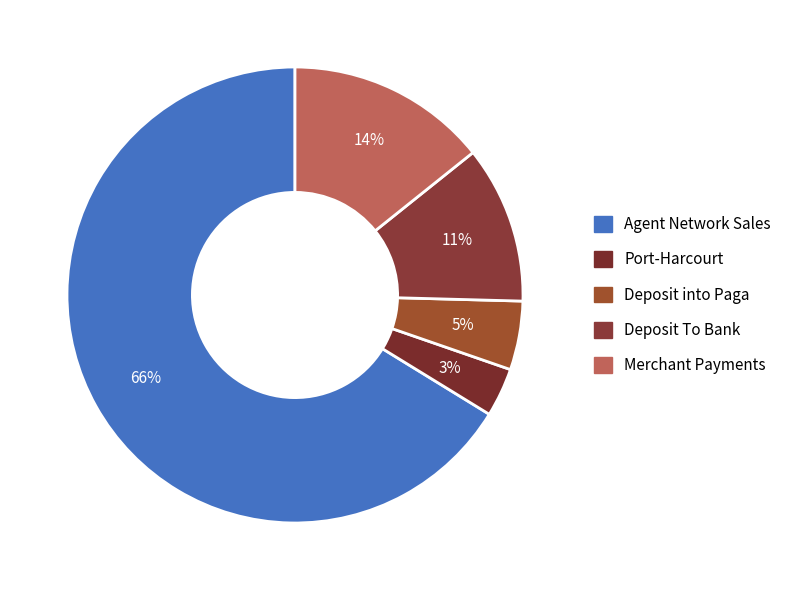

Is the sum of Deposit into Paga and Deposit To Bank greater than half?

No